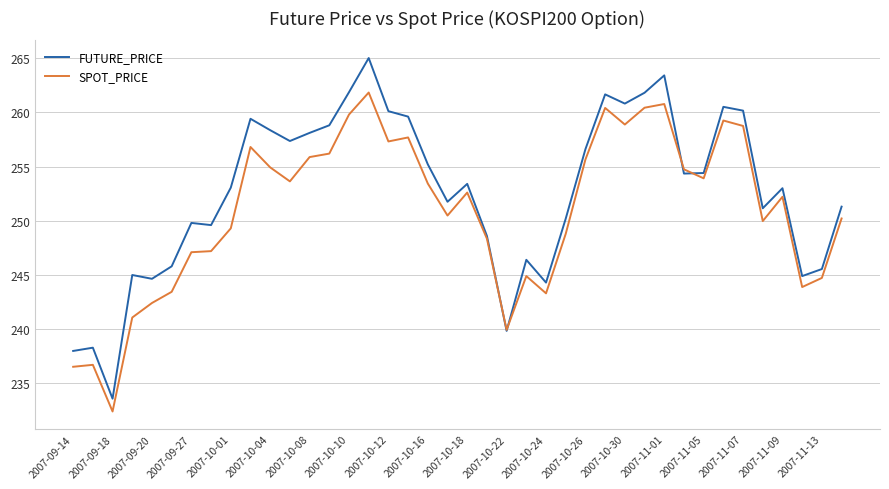

List the series in order of their overall mean, highest first.

FUTURE_PRICE, SPOT_PRICE